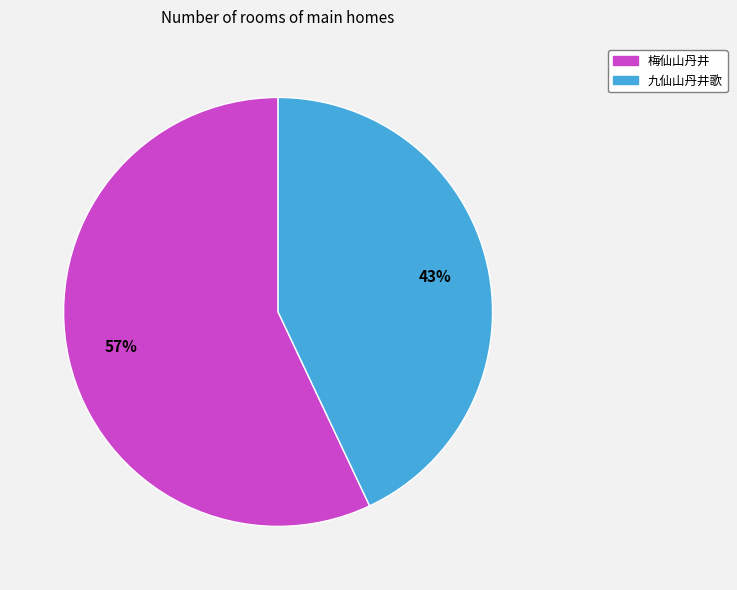

Between 梅仙山丹井 and 九仙山丹井歌, which is larger?

梅仙山丹井